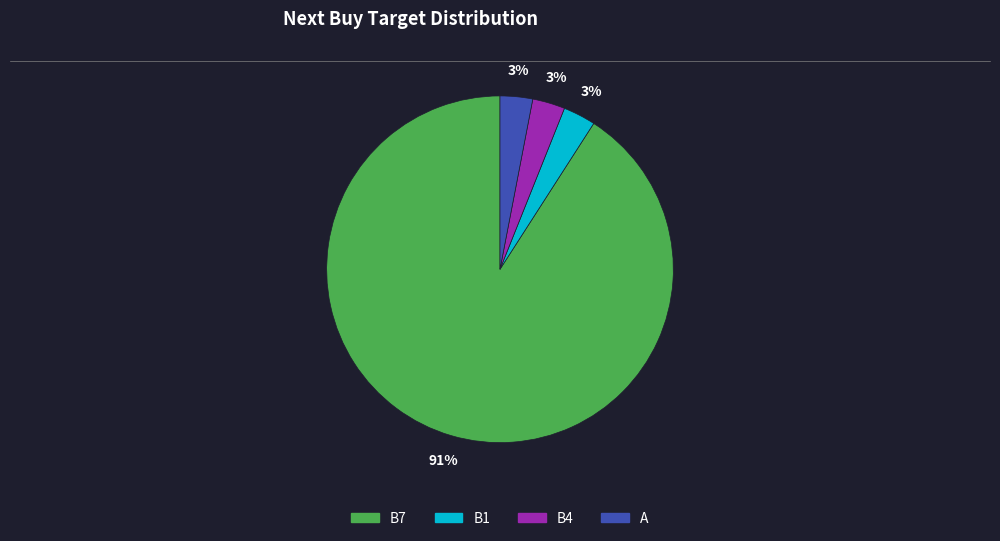

Count the number of slices in the pie.

4